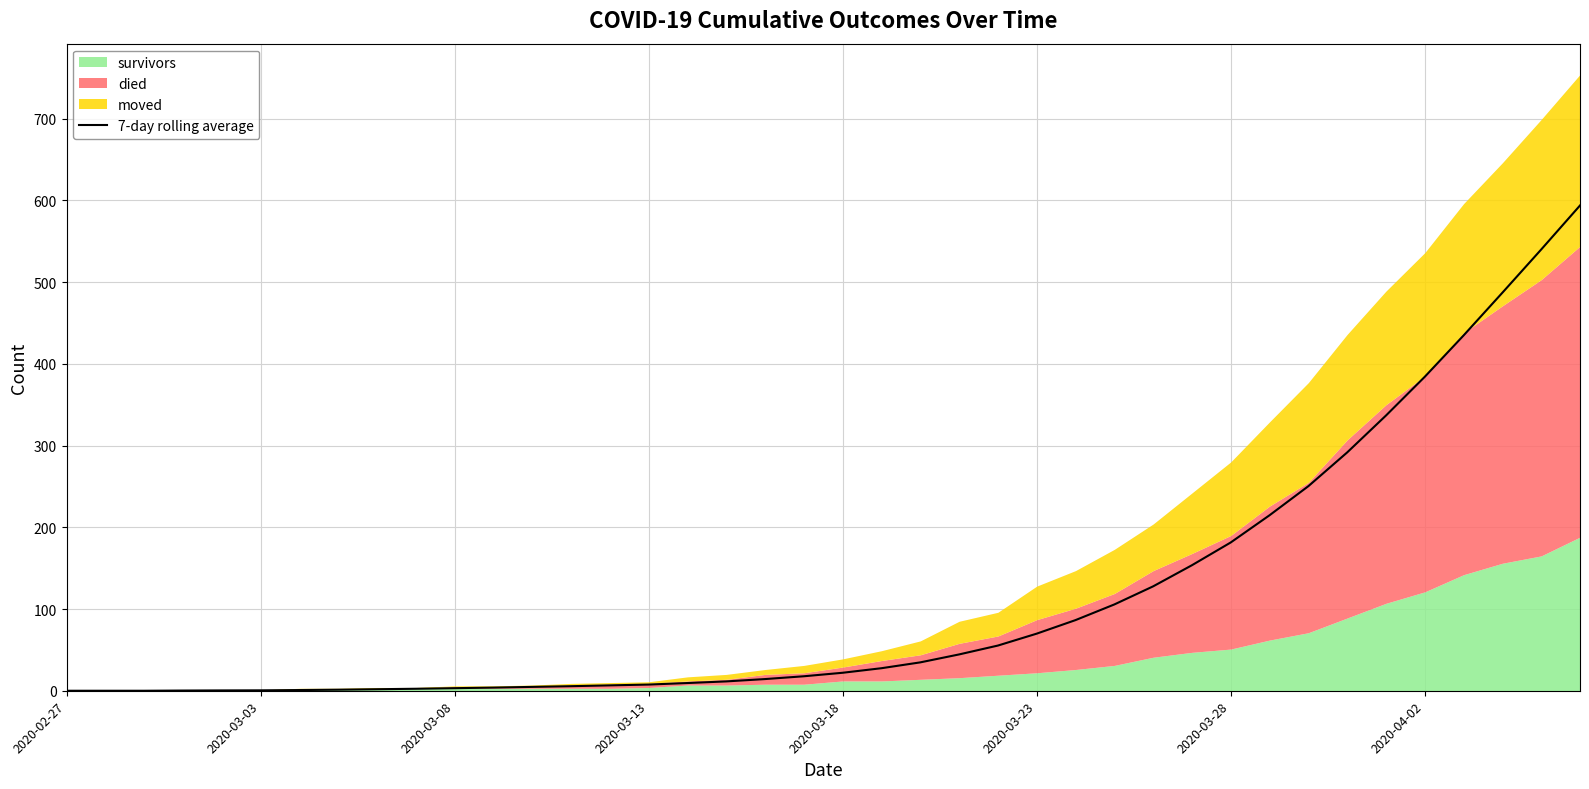

Is it true that the value at 9 is 2.4?

True